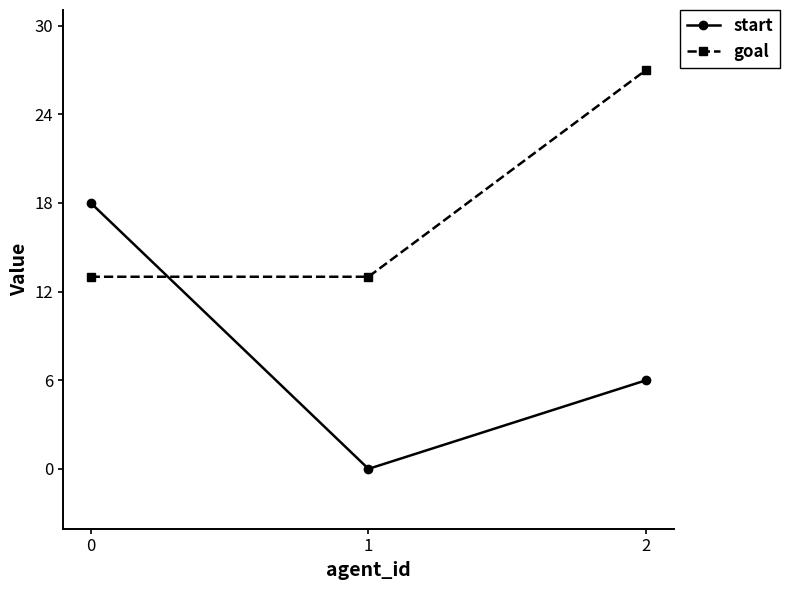

What is the total value across all series at 2?

33